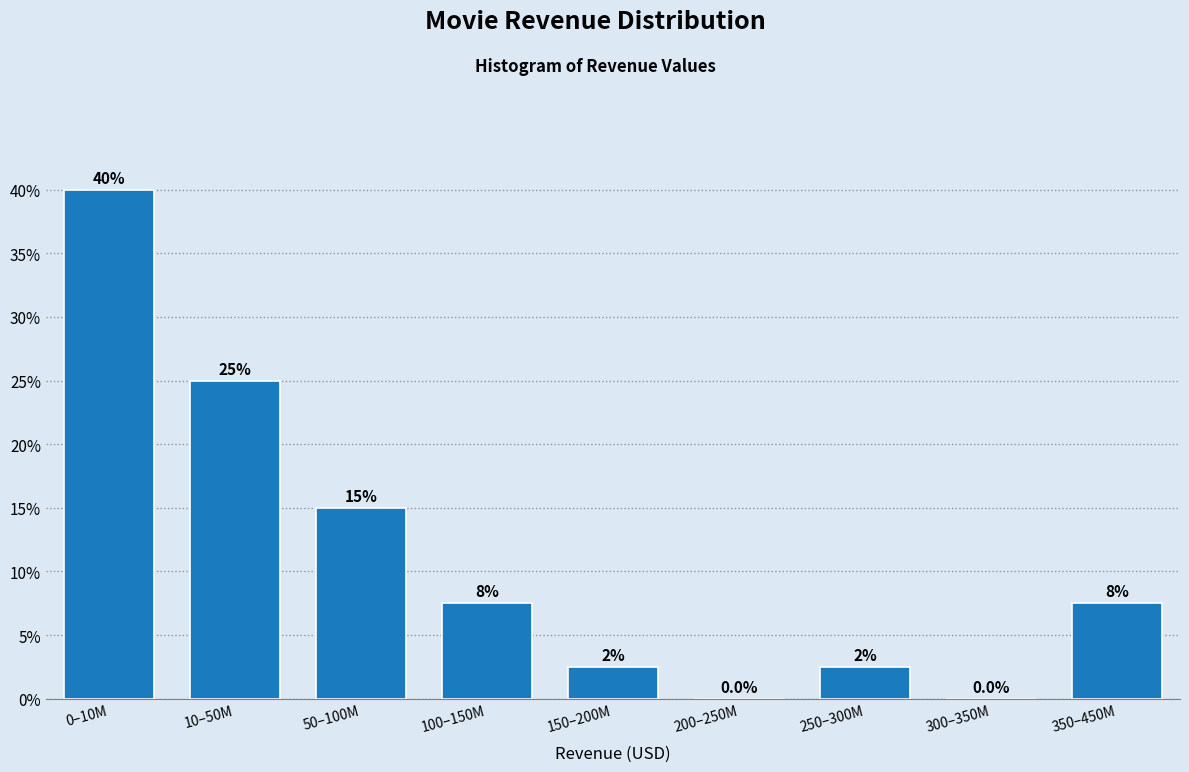

Reading left to right, what are all the values shown in this chart?

0–10M=40.0	10–50M=25.0	50–100M=15.0	100–150M=7.5	150–200M=2.5	200–250M=0.0	250–300M=2.5	300–350M=0.0	350–450M=7.5